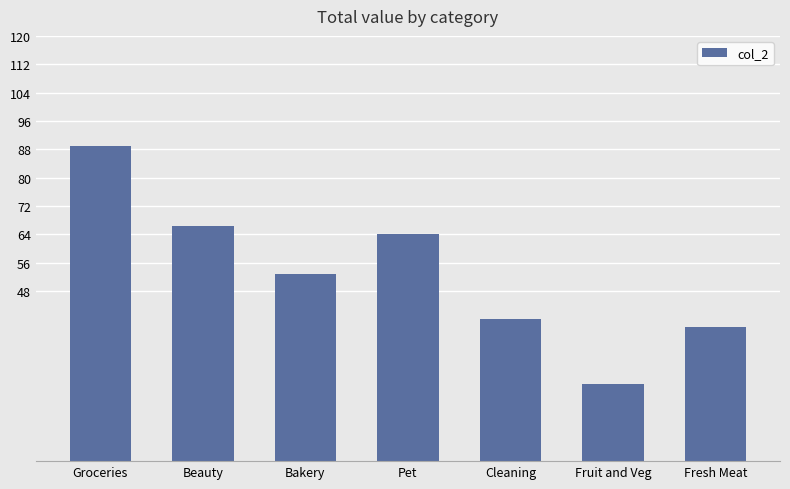

What is the change in value from Beauty to Fruit and Veg?

-44.7